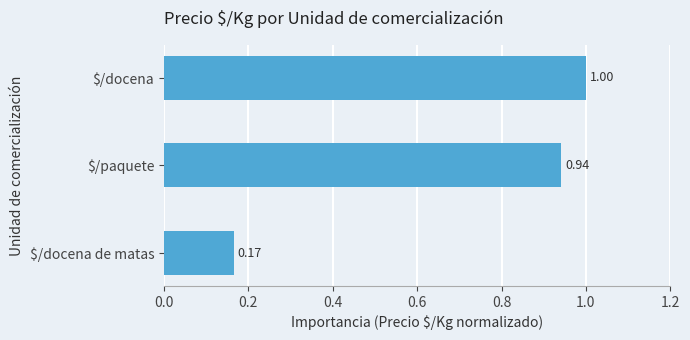

What is the greatest value displayed?

1.0